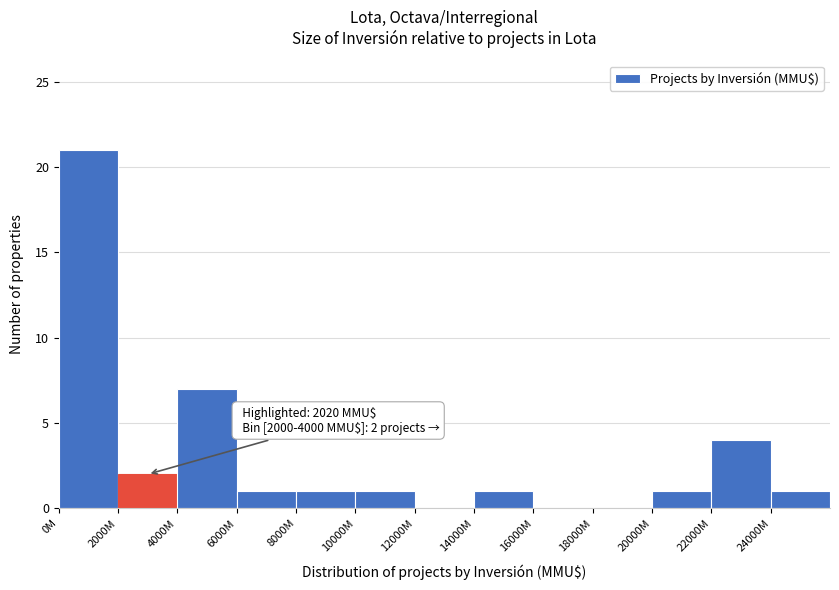

Reading left to right, list all the values displayed in this chart.

0M=21	2000M=2	4000M=7	6000M=1	8000M=1	10000M=1	12000M=0	14000M=1	16000M=0	18000M=0	20000M=1	22000M=4	24000M=1